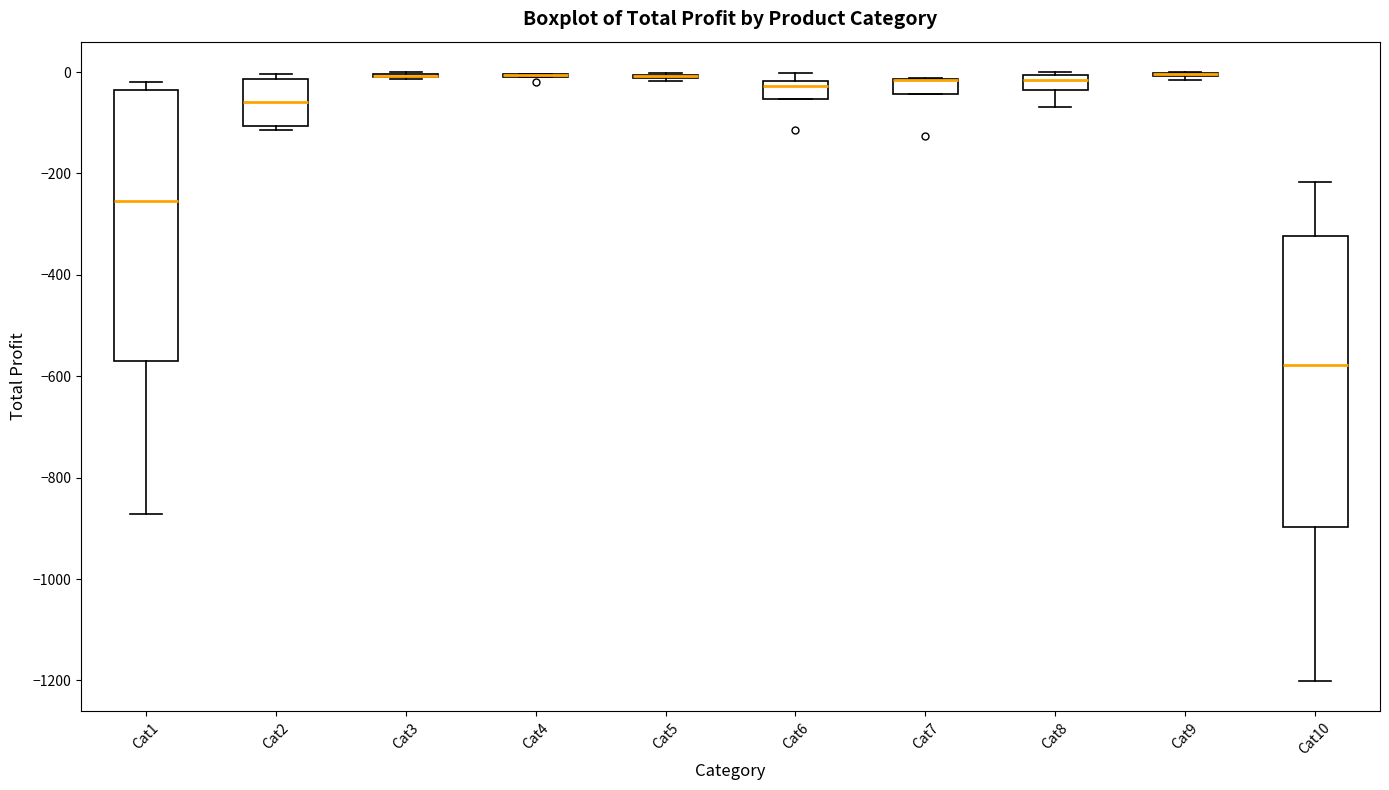

Which box is the tallest, from its lower edge to its upper edge?

Cat10